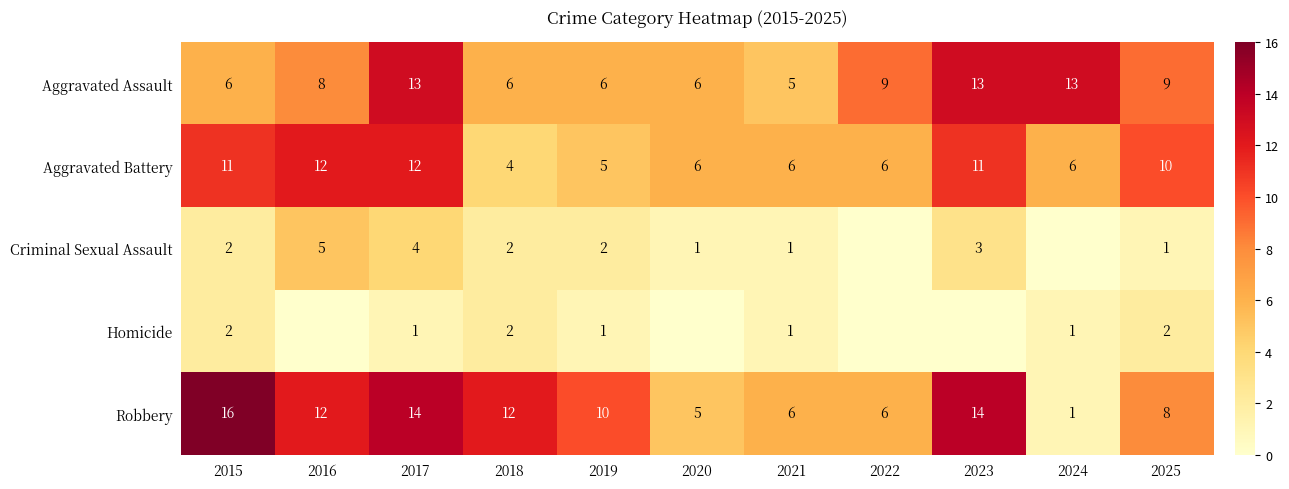

Read the Aggravated Assault value at 2016.

8